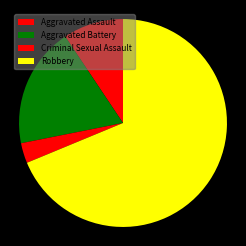

How many slices are in this pie chart?

4